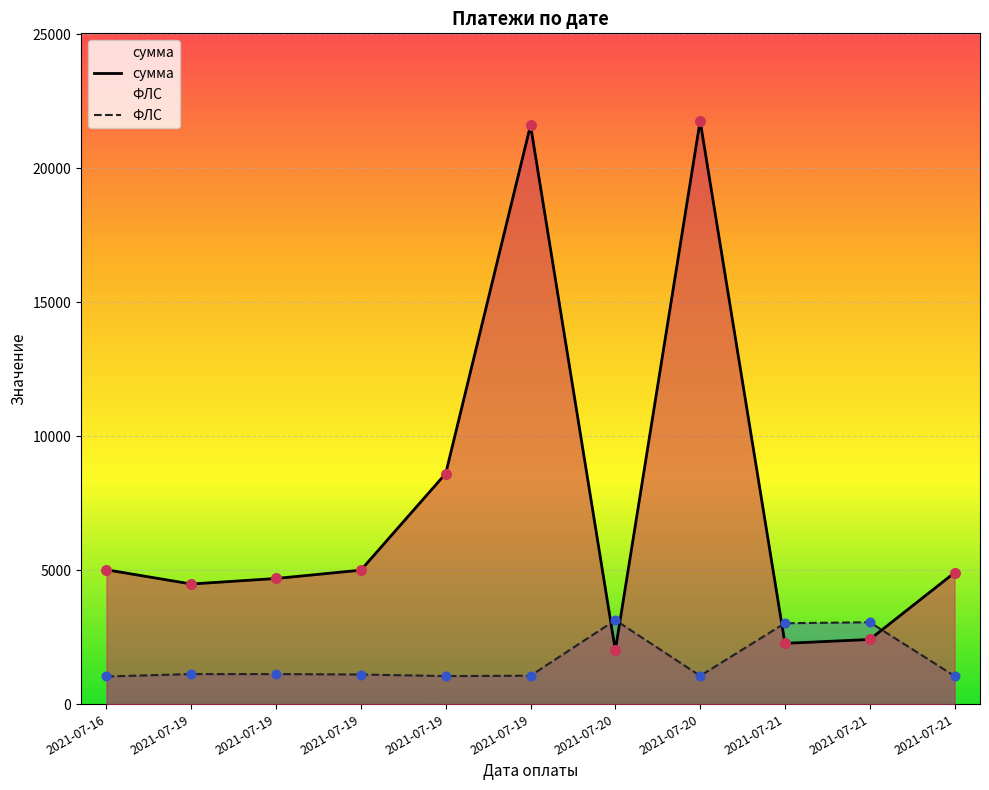

What are all the series names shown in the legend?

сумма, ФЛС